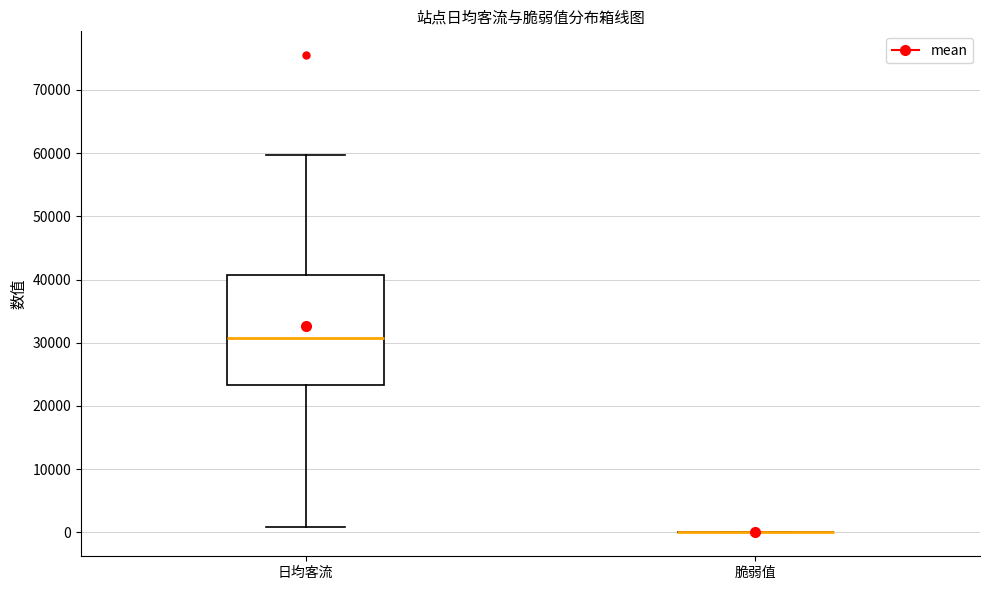

Reading left to right, transcribe this box plot: for each box, give where its median line is, the range the box spans, and where its two whiskers end, as read against the y-axis. The values are not printed on the chart, so give them approximately, as read against the axis.

日均客流: median 31000, box 23000 to 41000, whiskers 1000 to 60000
脆弱值: box collapsed to a line at 0, whiskers 0 to 0